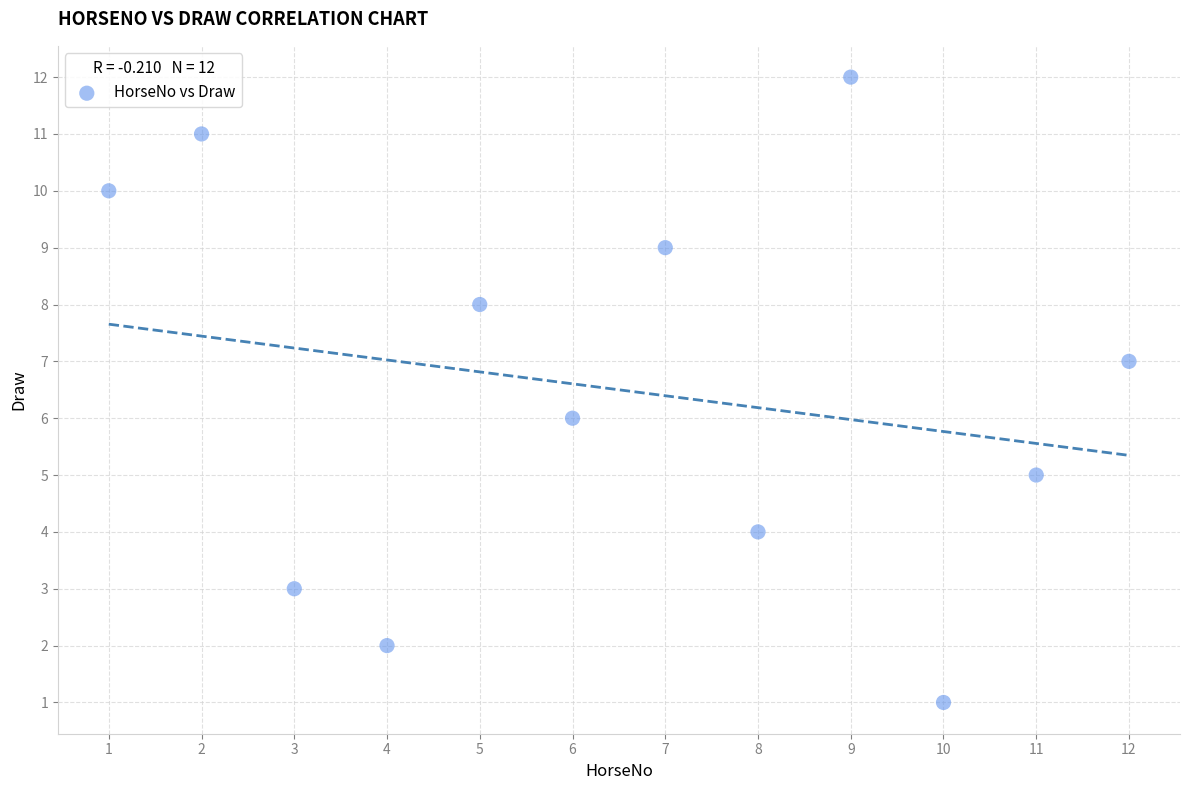

What is the range of Y values (max minus min)?

11